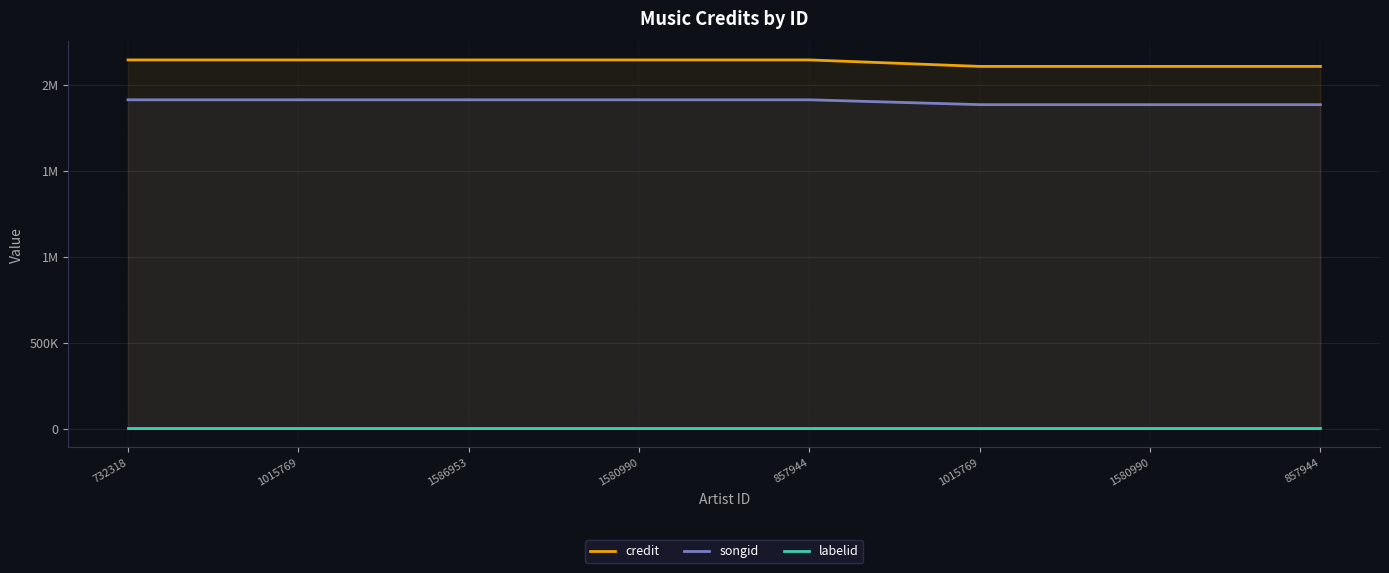

True or false: credit and songid intersect in this chart.

False